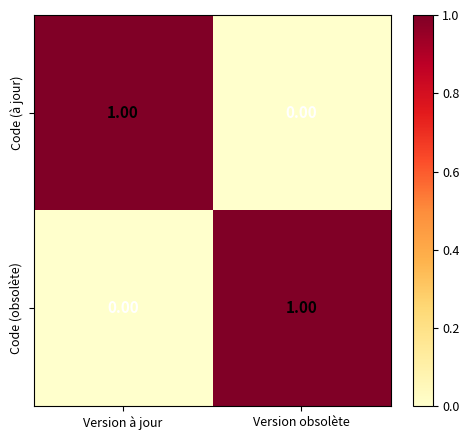

List the labels in order of Code (obsolète) value, largest first.

Version obsolète, Version à jour